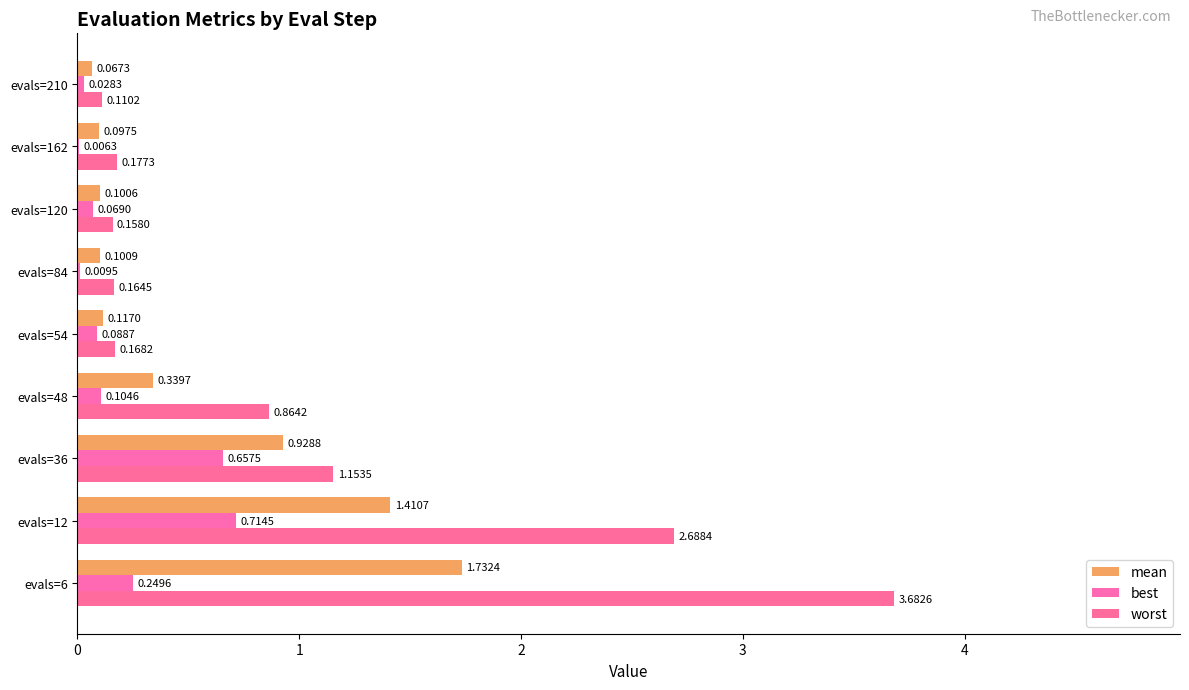

How many series are shown in this chart?

3